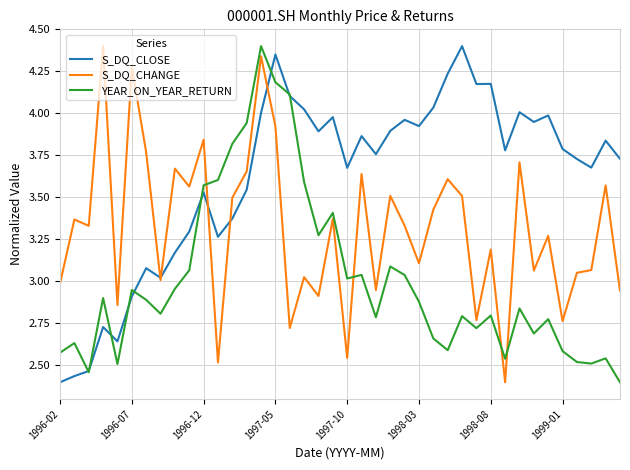

Which series ends up on top after the final intersection of S_DQ_CHANGE and YEAR_ON_YEAR_RETURN?

S_DQ_CHANGE